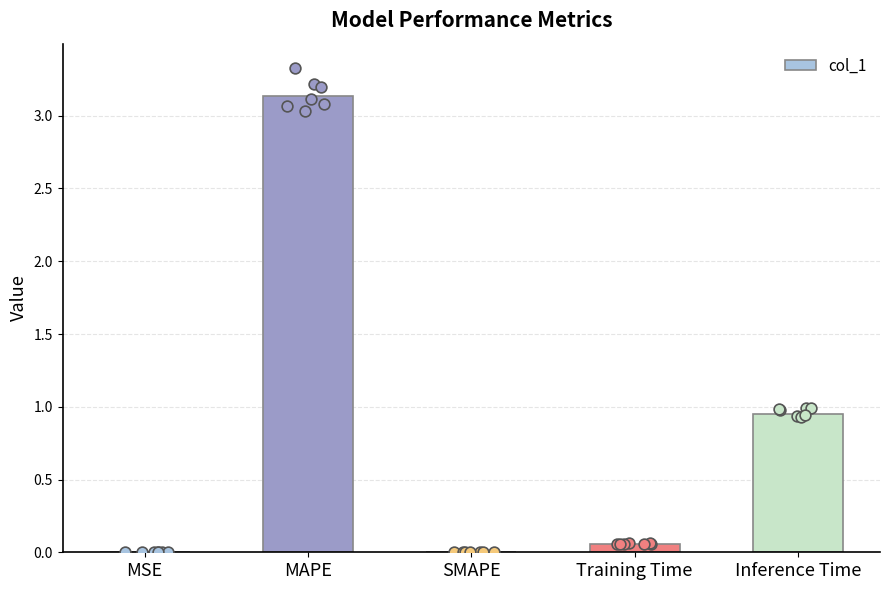

Between SMAPE and Training Time, which is larger?

Training Time